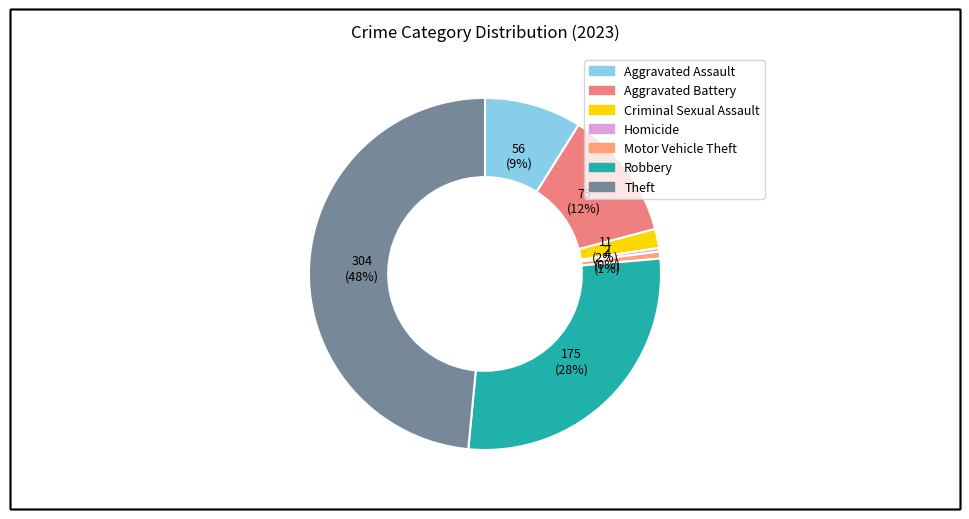

How many slices are in this pie chart?

7